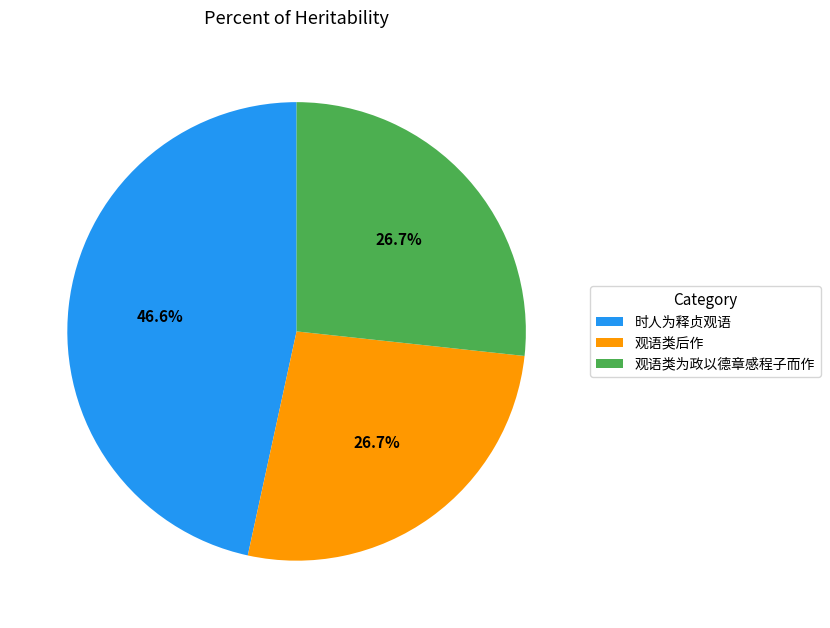

To the nearest percent, what is the difference between the largest and smallest slice percentages?

20%